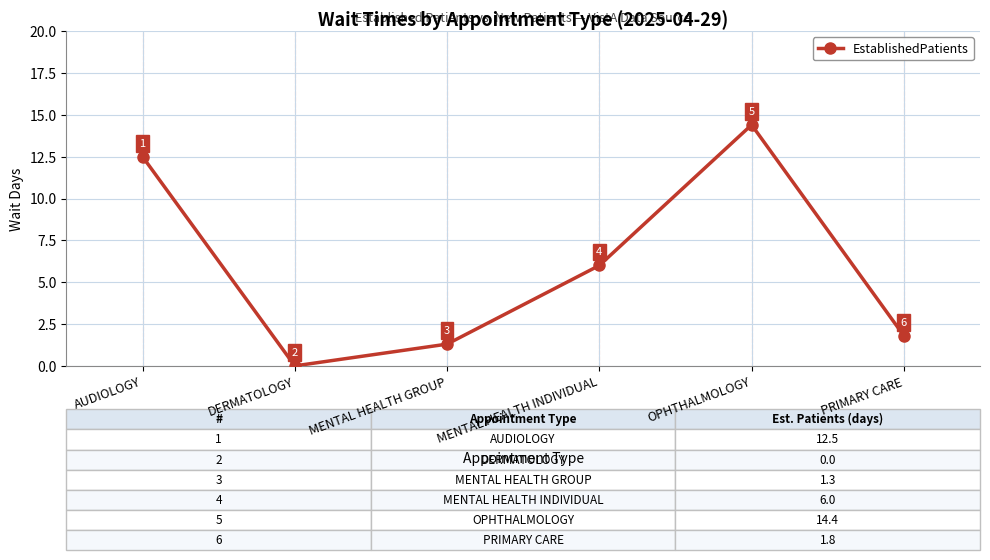

What is the difference between the second highest and minimum values?

12.5